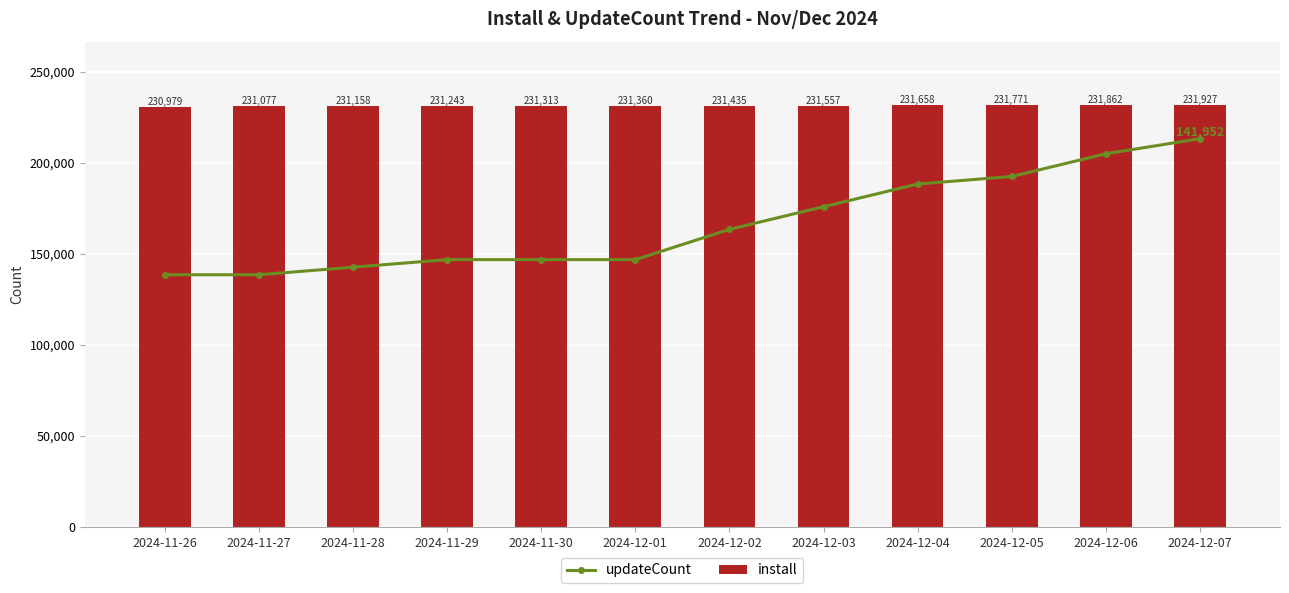

What is the sum of all updateCount values?

1999583.3